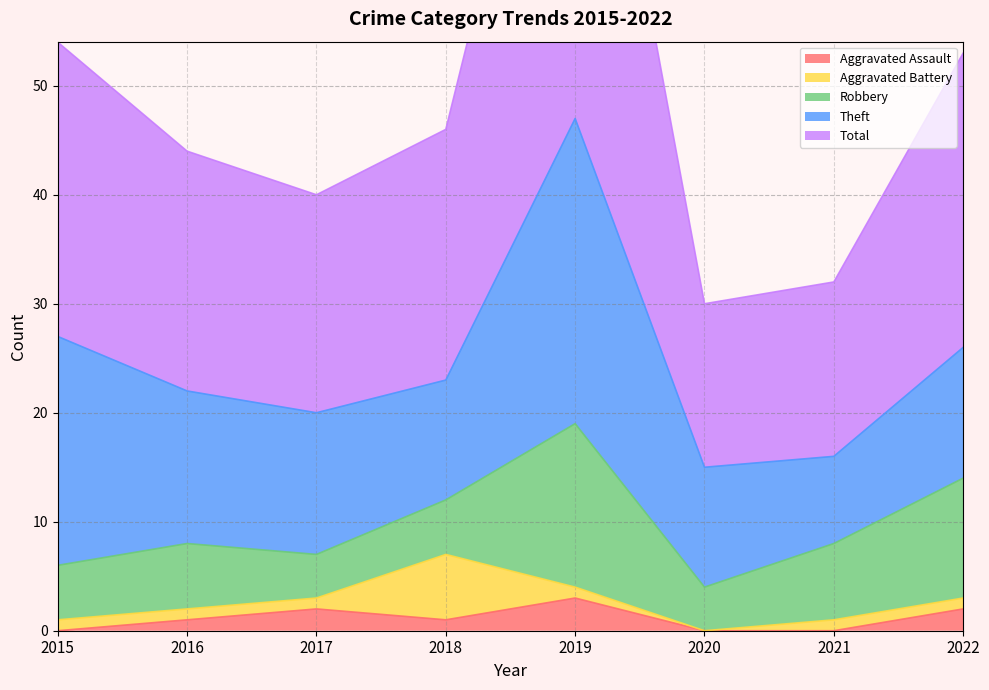

Is it true that Theft equals 12 at 2021?

False